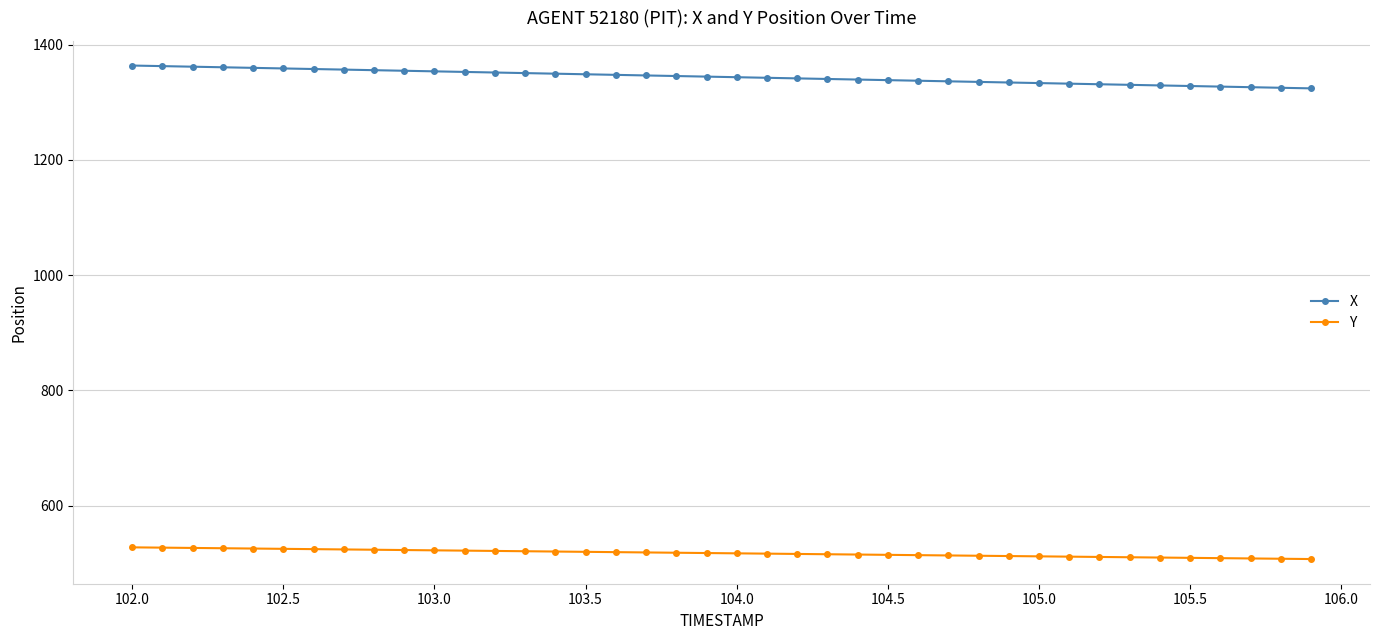

True or false: Y and X cross at least once.

False